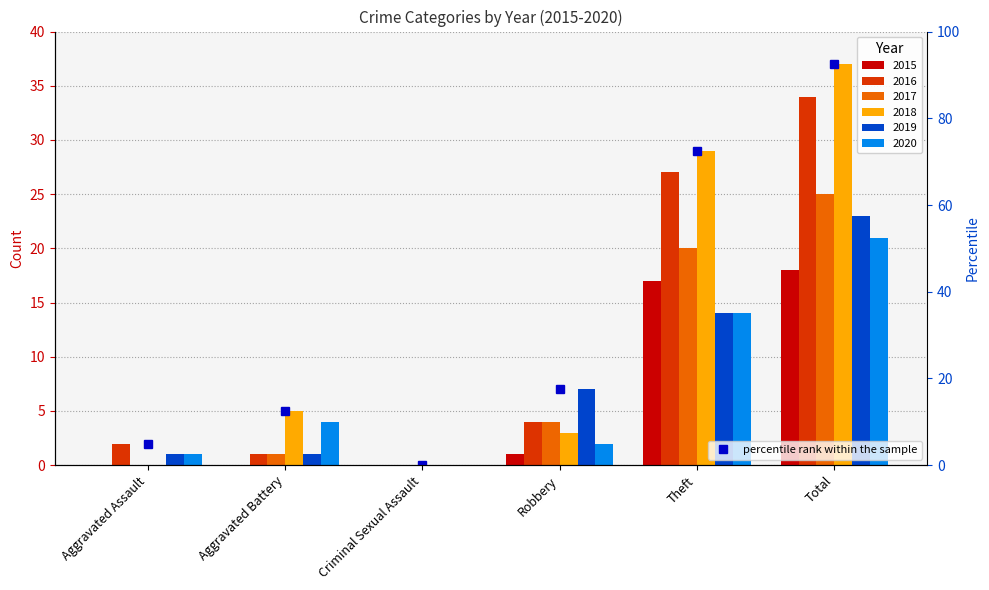

Where does the data first go above 17?

Robbery